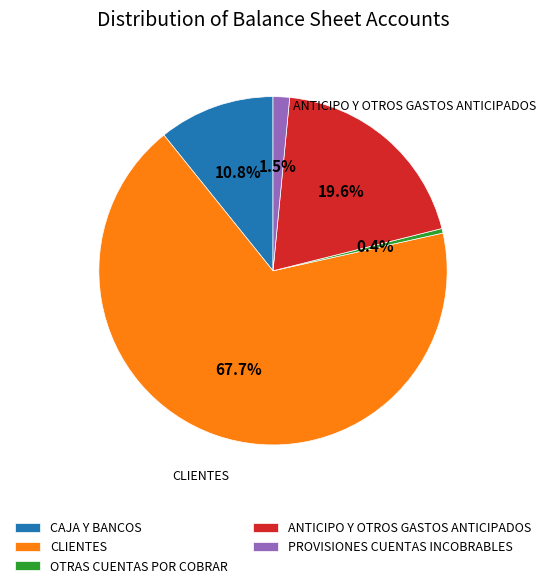

What portion of the pie excludes CLIENTES?

32.3%